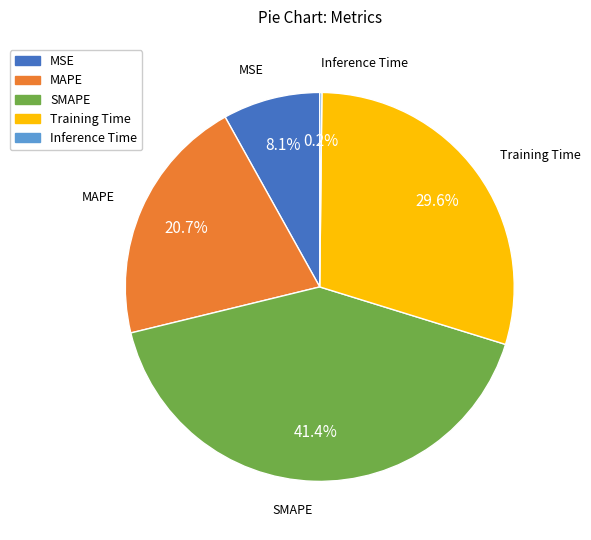

Which category has the biggest portion of the pie?

SMAPE